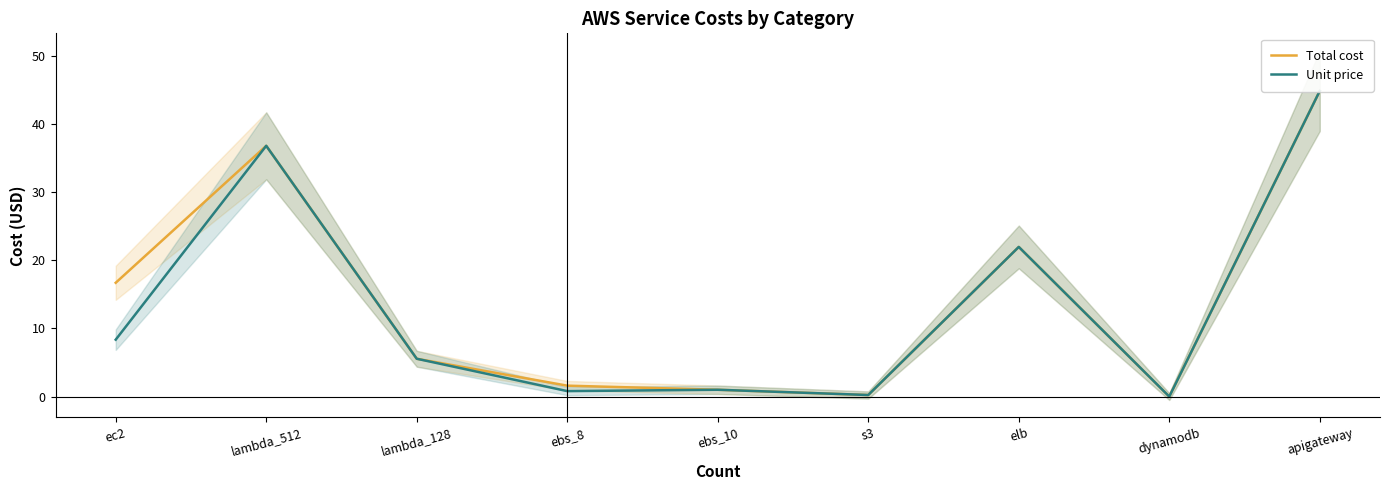

Which series changed the most between ebs_8 and dynamodb?

Total cost